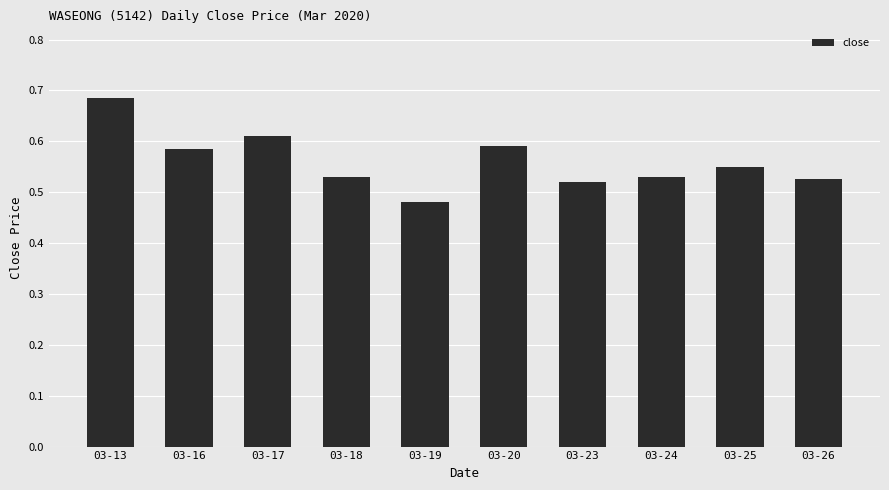

Which label corresponds to the largest value in the chart?

03-13